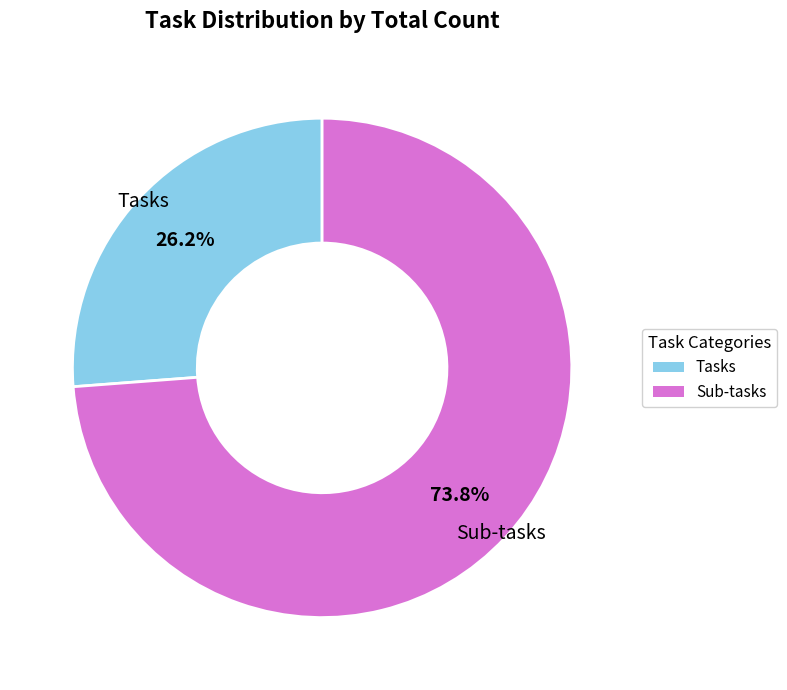

Does Sub-tasks account for over 50% of the chart?

Yes